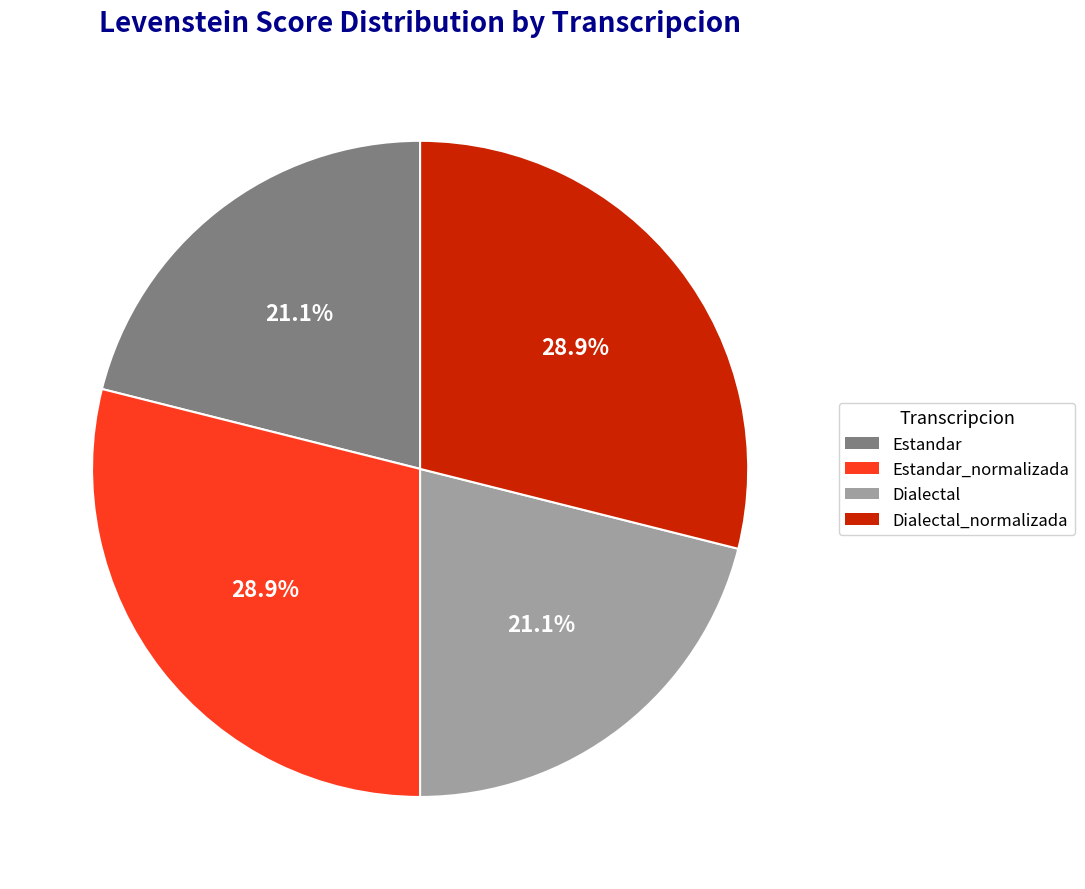

Is there a majority slice in this chart?

No